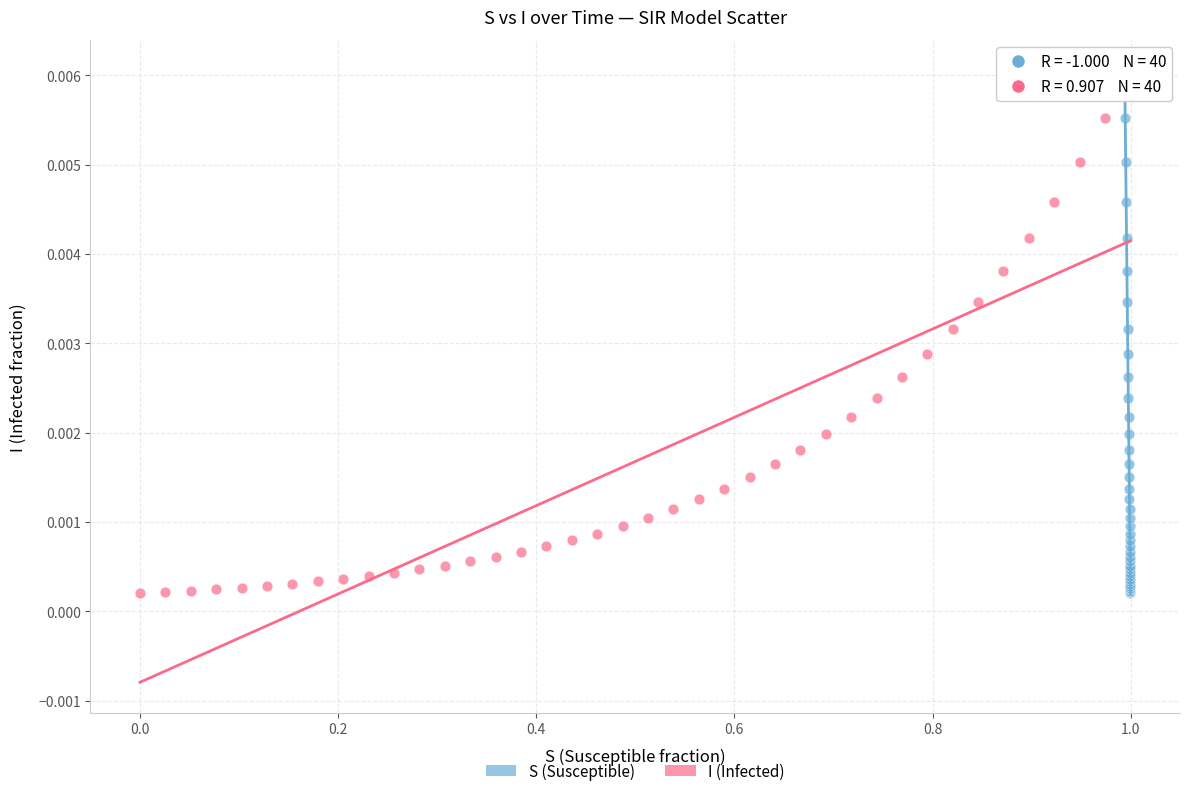

What are all the series names shown in the legend?

S (Susceptible), I (Infected)